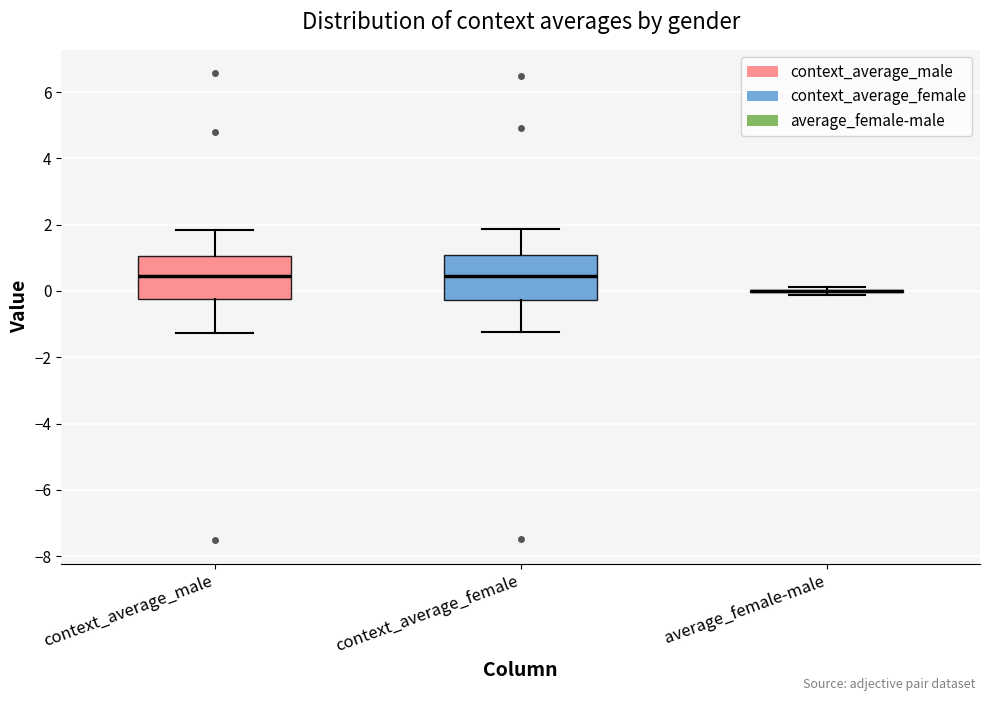

Reading left to right, transcribe this box plot: for each box, give where its median line is, the range the box spans, and where its two whiskers end, as read against the y-axis. The values are not printed on the chart, so give them approximately, as read against the axis.

context_average_male: median 0.4, box -0.2 to 1.0, whiskers -1.2 to 1.8
context_average_female: median 0.4, box -0.2 to 1.0, whiskers -1.2 to 1.8
average_female-male: box collapsed to a line at 0.0, whiskers -0.2 to 0.2